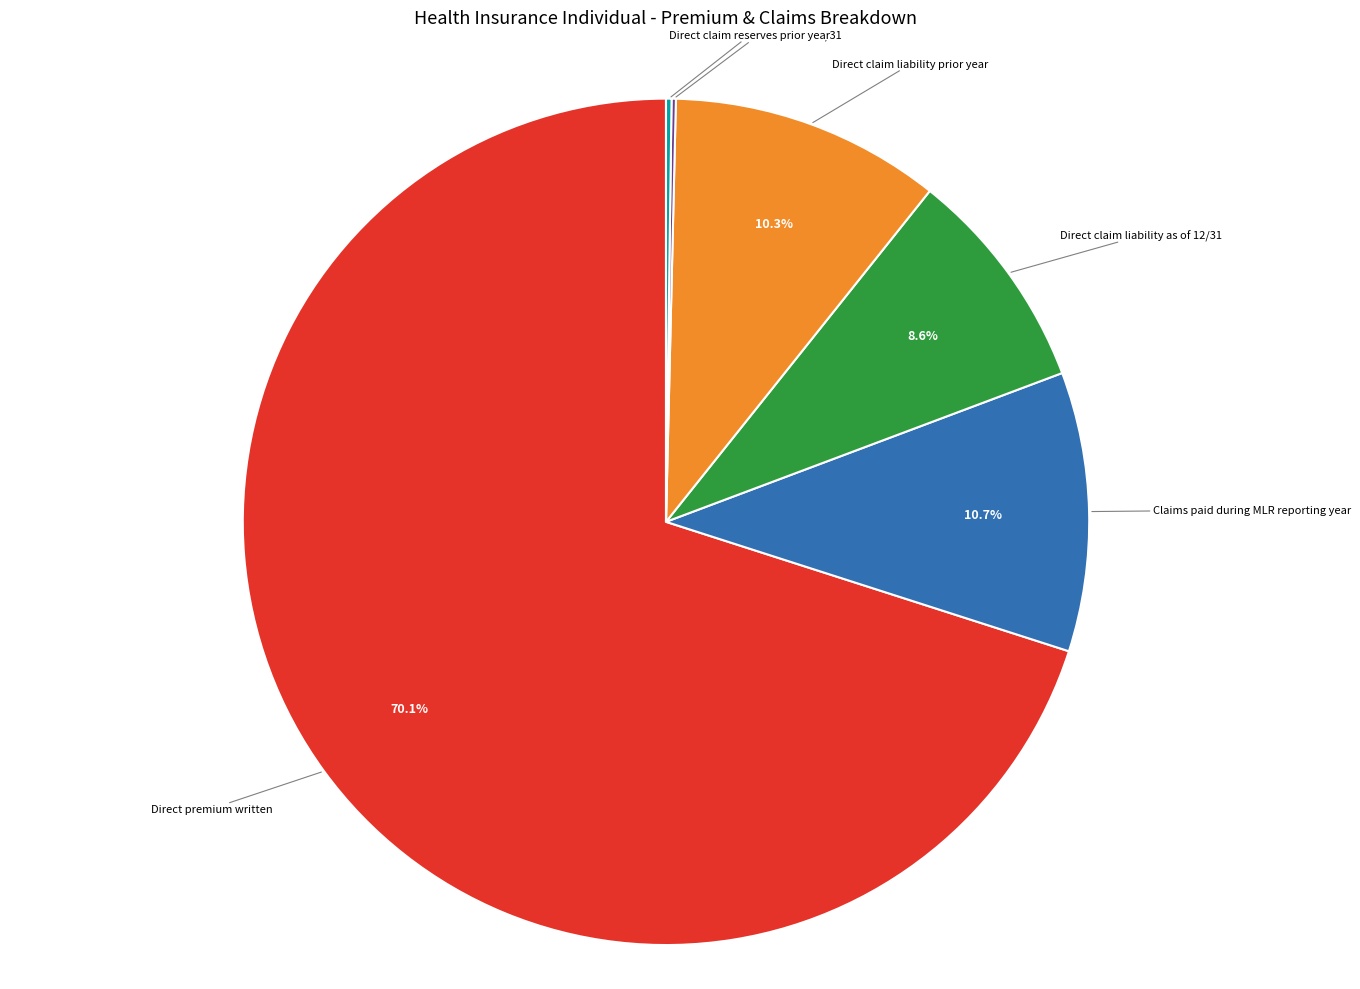

Which category has the biggest portion of the pie?

Direct premium written